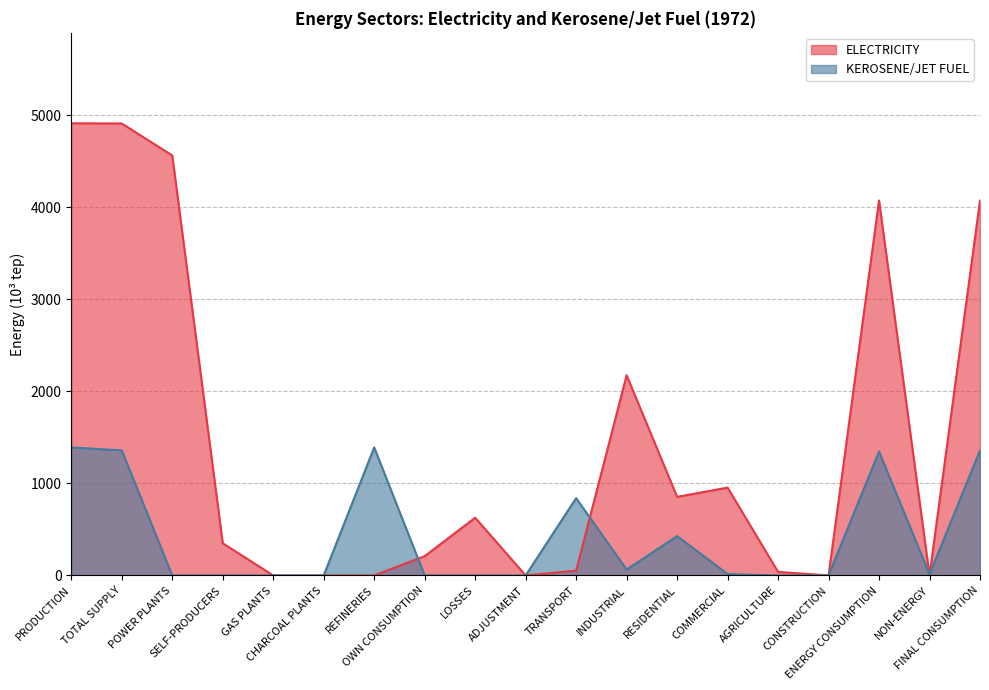

True or false: ELECTRICITY and KEROSENE/JET FUEL cross at least once.

True